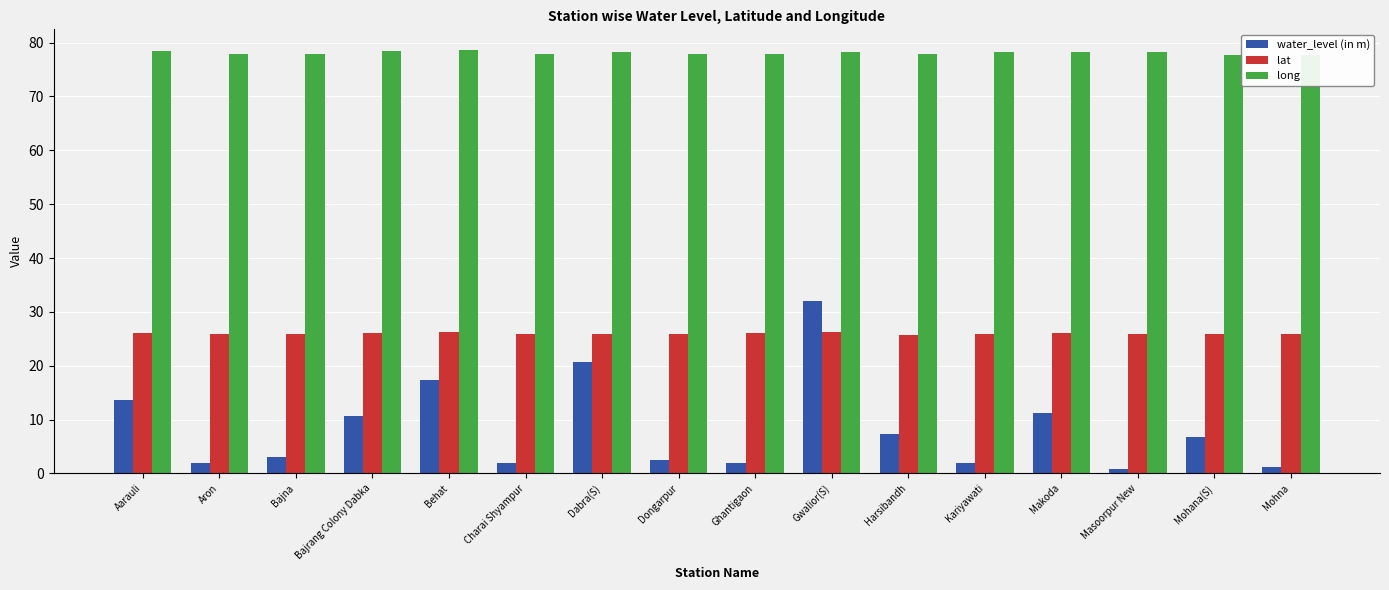

What are all the series names shown in the legend?

water_level (in m), lat, long